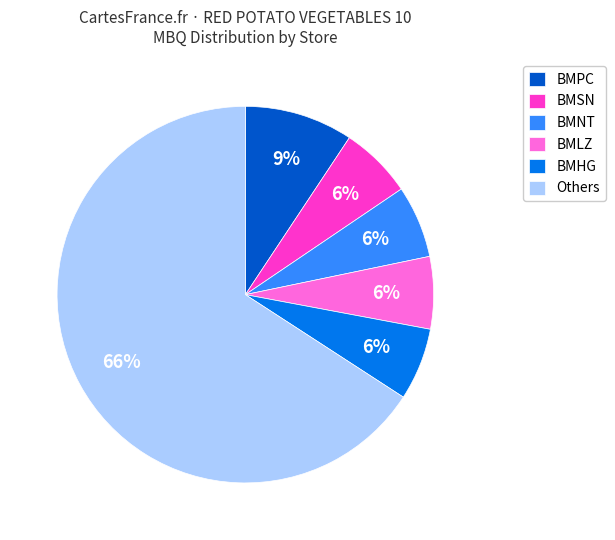

Do BMHG and BMLZ together represent more than half of the pie?

No